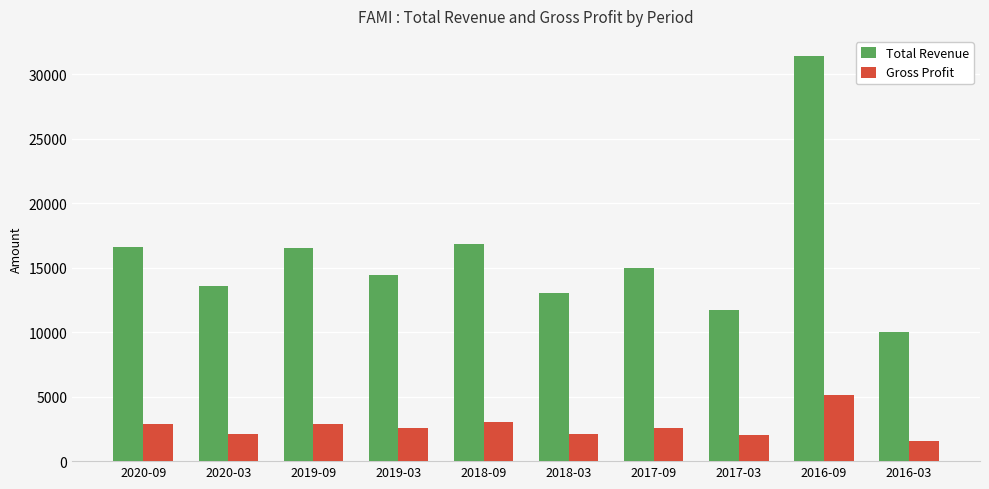

How many bars are there in total?

20